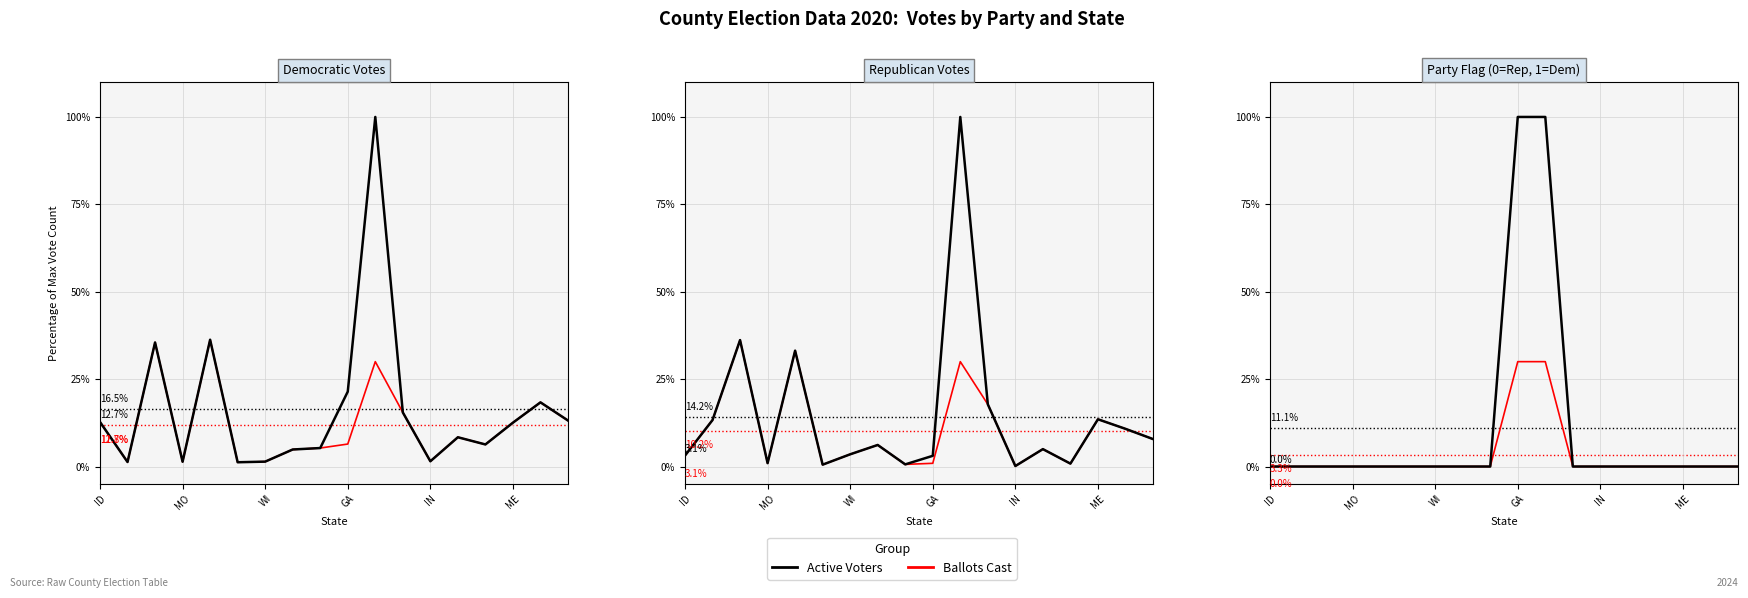

What is the maximum value shown in the chart?

100